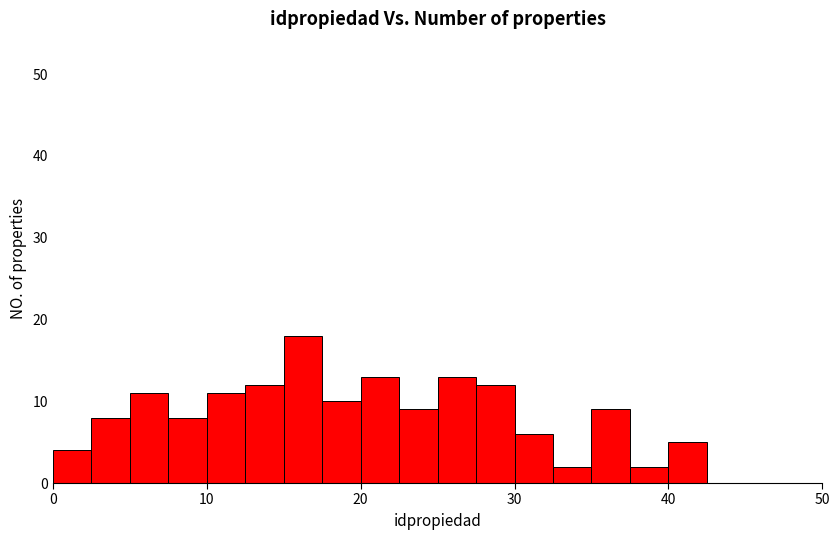

Around what value on the x-axis is the tallest bar? Give the approximate position of its centre, as read against the axis.

16